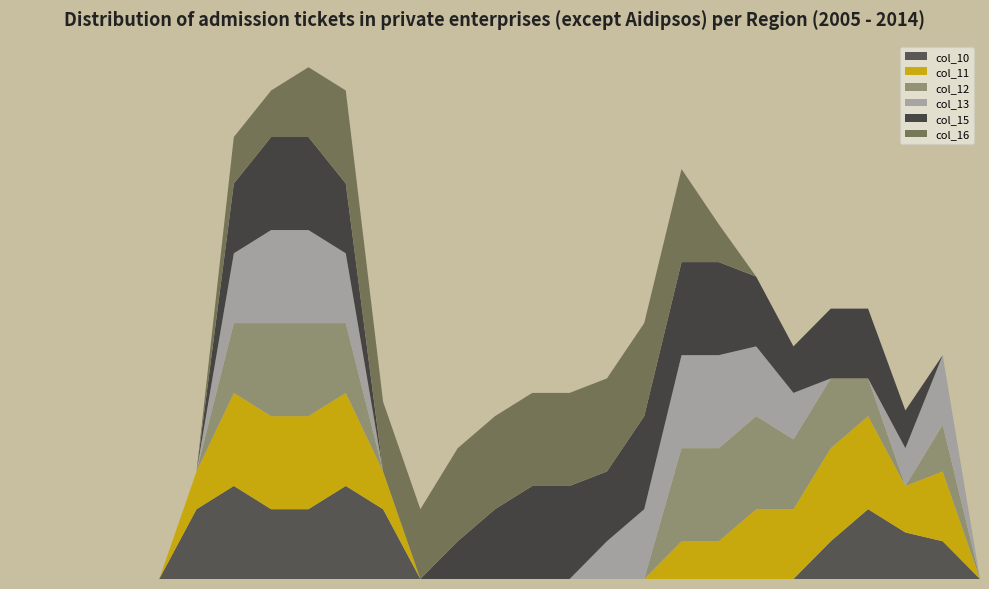

Reading left to right, extract all data points from this chart.

col_10: 0=0.0	1=0.0	2=0.0	3=0.0	4=0.0	5=1.5	6=2.0	7=1.5	8=1.5	9=2.0	10=1.5	11=0.0	12=0.0	13=0.0	14=0.0	15=0.0	16=0.0	17=0.0	18=0.0	19=0.0	20=0.0	21=0.0	22=0.8	23=1.5	24=1.0	25=0.8	26=0.0
col_11: 0=0.0	1=0.0	2=0.0	3=0.0	4=0.0	5=0.8	6=2.0	7=2.0	8=2.0	9=2.0	10=0.8	11=0.0	12=0.0	13=0.0	14=0.0	15=0.0	16=0.0	17=0.0	18=0.8	19=0.8	20=1.5	21=1.5	22=2.0	23=2.0	24=1.0	25=1.5	26=0.0
col_12: 0=0.0	1=0.0	2=0.0	3=0.0	4=0.0	5=0.0	6=1.5	7=2.0	8=2.0	9=1.5	10=0.0	11=0.0	12=0.0	13=0.0	14=0.0	15=0.0	16=0.0	17=0.0	18=2.0	19=2.0	20=2.0	21=1.5	22=1.5	23=0.8	24=0.0	25=1.0	26=0.0
col_13: 0=0.0	1=0.0	2=0.0	3=0.0	4=0.0	5=0.0	6=1.5	7=2.0	8=2.0	9=1.5	10=0.0	11=0.0	12=0.0	13=0.0	14=0.0	15=0.0	16=0.8	17=1.5	18=2.0	19=2.0	20=1.5	21=1.0	22=0.0	23=0.0	24=0.8	25=1.5	26=0.0
col_15: 0=0.0	1=0.0	2=0.0	3=0.0	4=0.0	5=0.0	6=1.5	7=2.0	8=2.0	9=1.5	10=0.0	11=0.0	12=0.8	13=1.5	14=2.0	15=2.0	16=1.5	17=2.0	18=2.0	19=2.0	20=1.5	21=1.0	22=1.5	23=1.5	24=0.8	25=0.0	26=0.0
col_16: 0=0.0	1=0.0	2=0.0	3=0.0	4=0.0	5=0.0	6=1.0	7=1.0	8=1.5	9=2.0	10=1.5	11=1.5	12=2.0	13=2.0	14=2.0	15=2.0	16=2.0	17=2.0	18=2.0	19=0.8	20=0.0	21=0.0	22=0.0	23=0.0	24=0.0	25=0.0	26=0.0